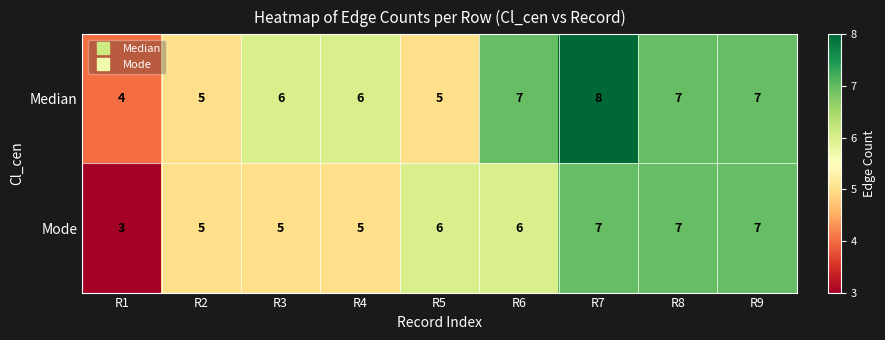

At which category is the sum across all series the highest?

R7